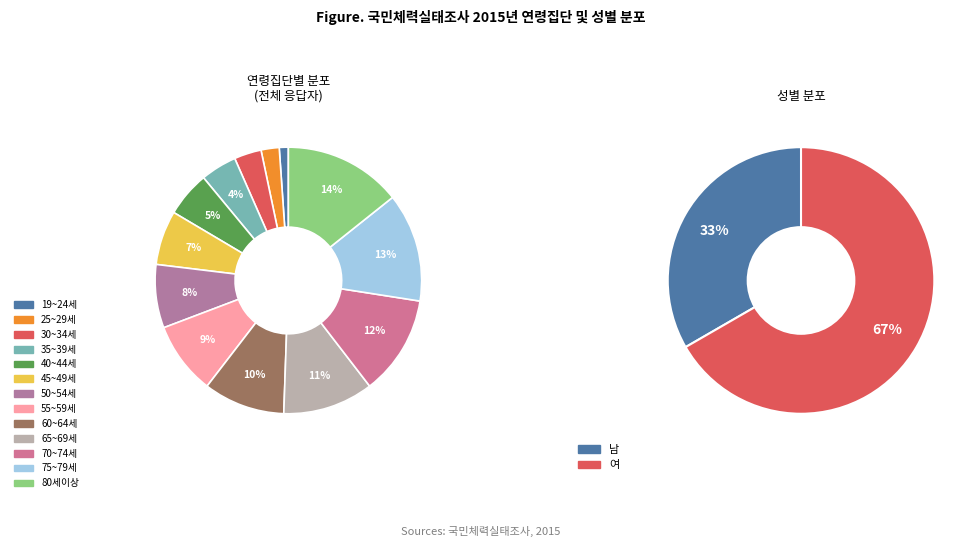

To the nearest percent, what percentage of the pie is 50~54세?

8%